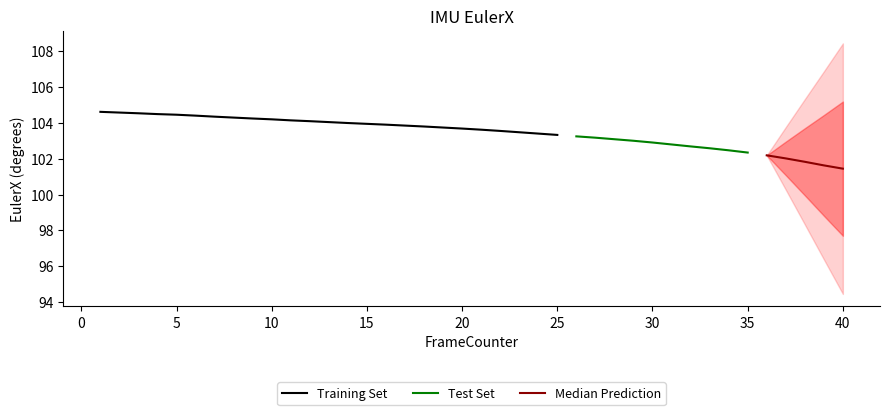

The Training Set series shows 172.3 at 10. True or false?

False